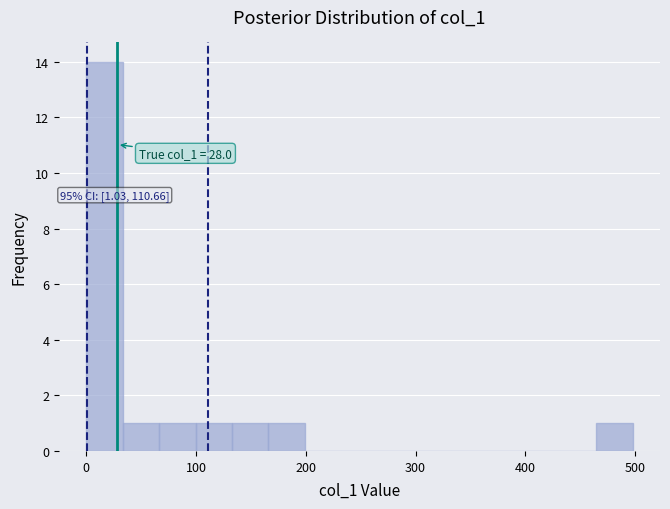

Read against the x-axis, roughly where is the centre of the tallest bar?

20